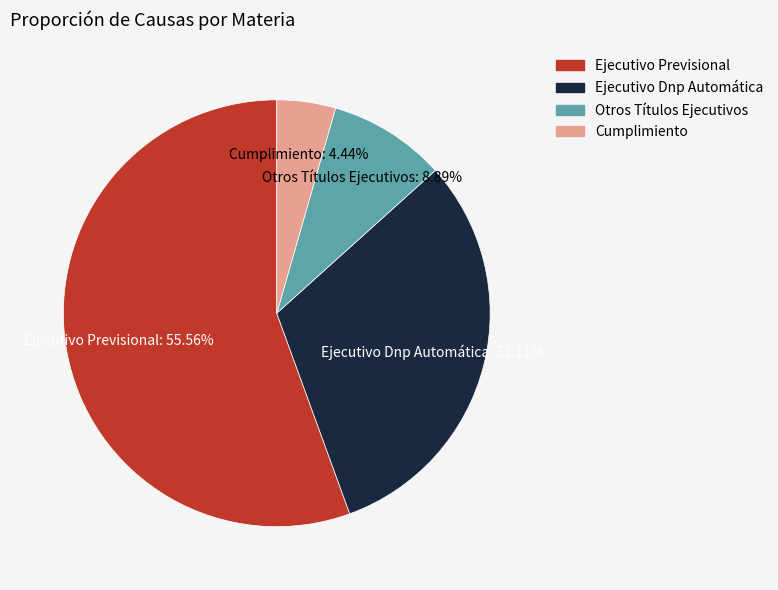

Which slice is the smallest?

Cumplimiento